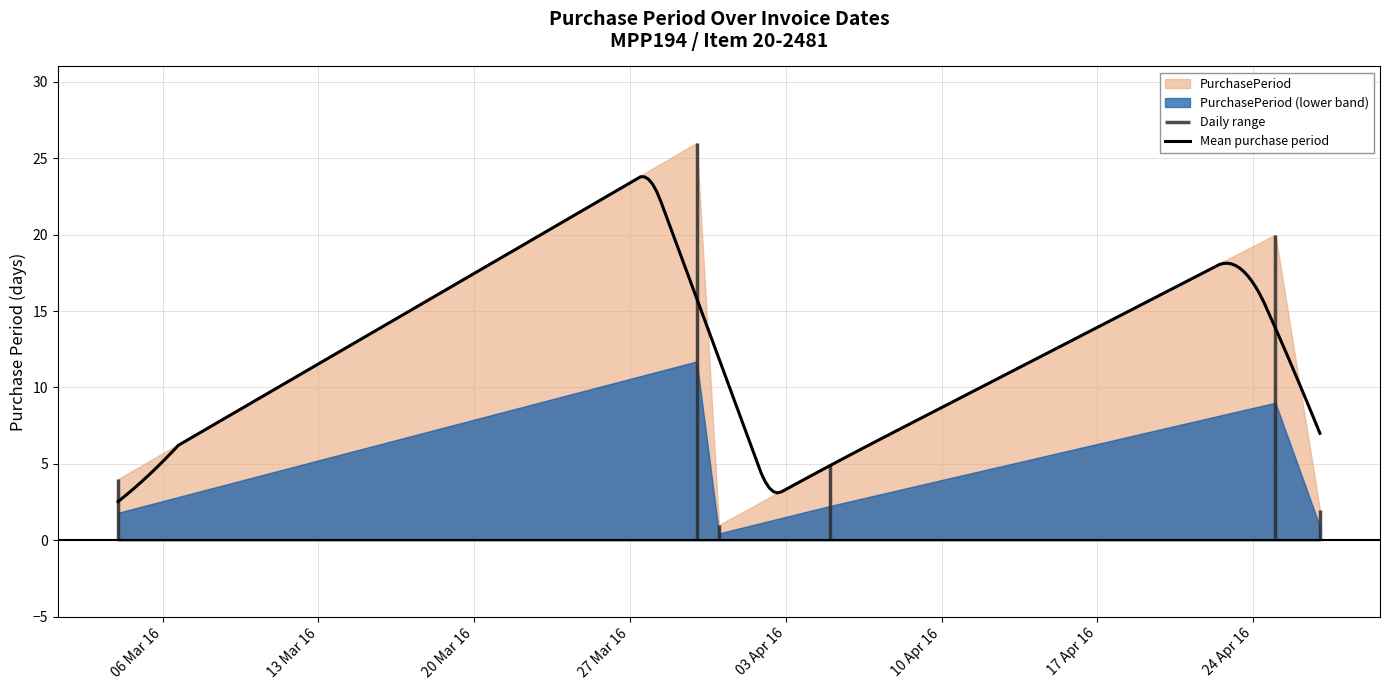

Which category has the lowest value across all series?

2016-03-31